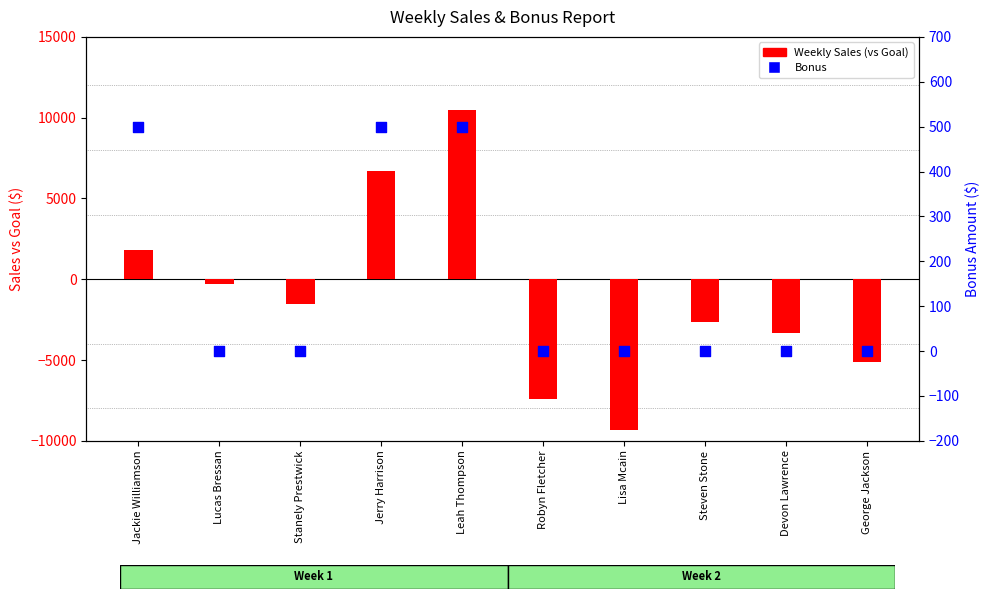

What is the total value across all series at Steven Stone?

-2653.1